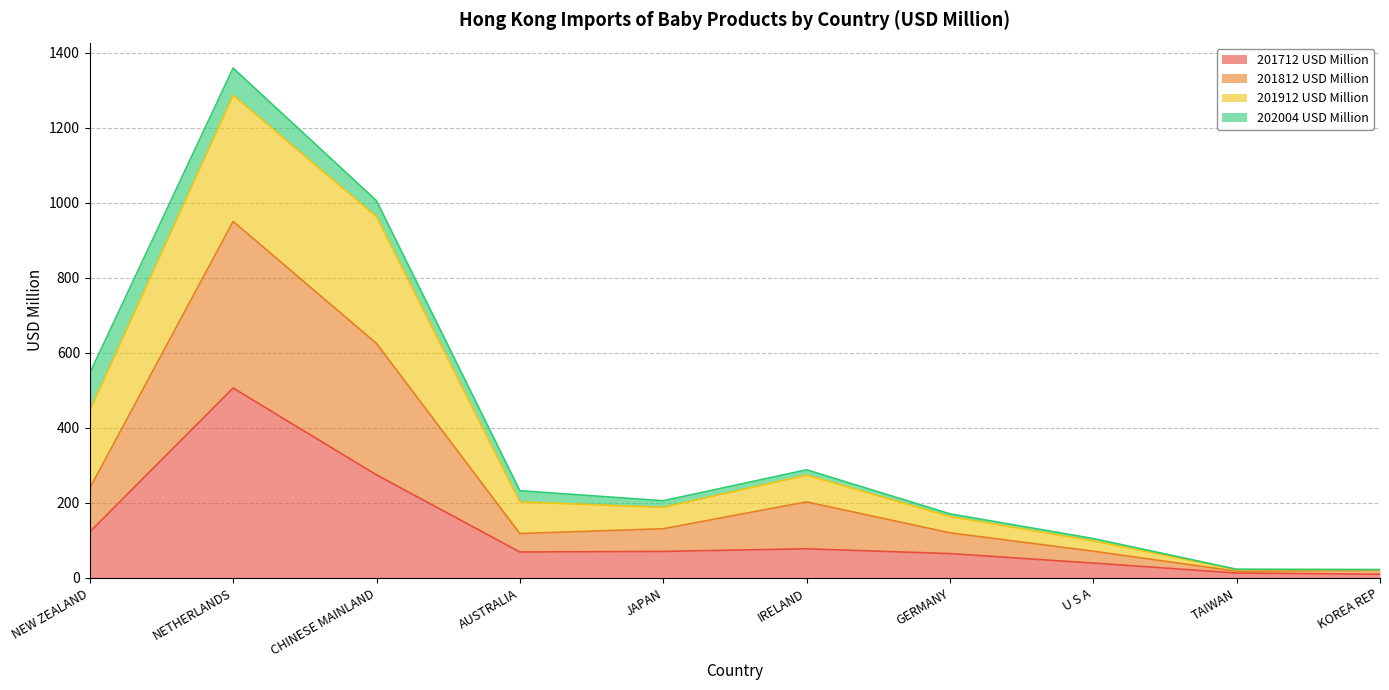

True or false: 201712 USD Million has a value of 2.3 at KOREA REP.

False